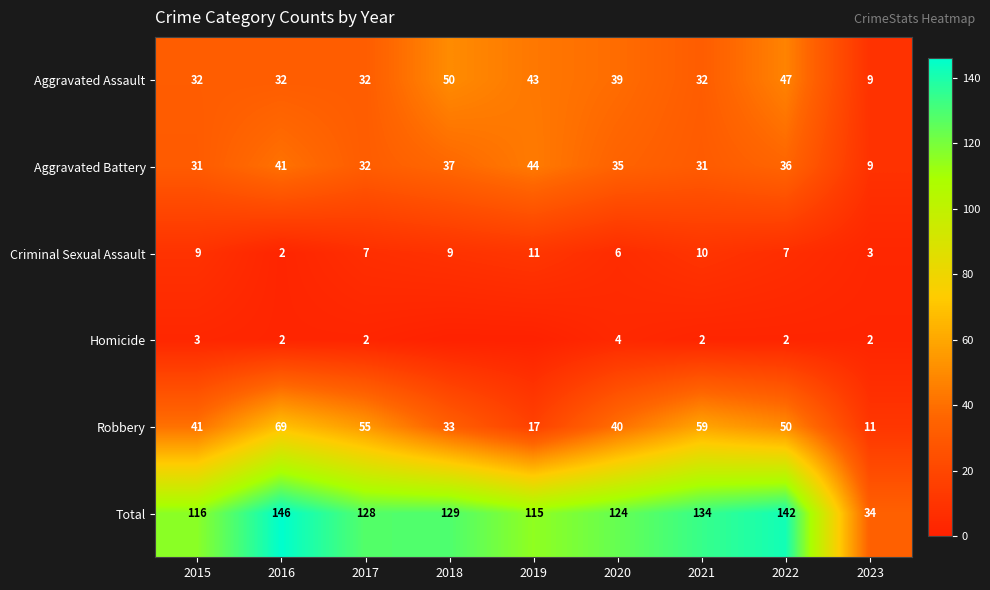

The value of Homicide at 2017 is 2. True or false?

True